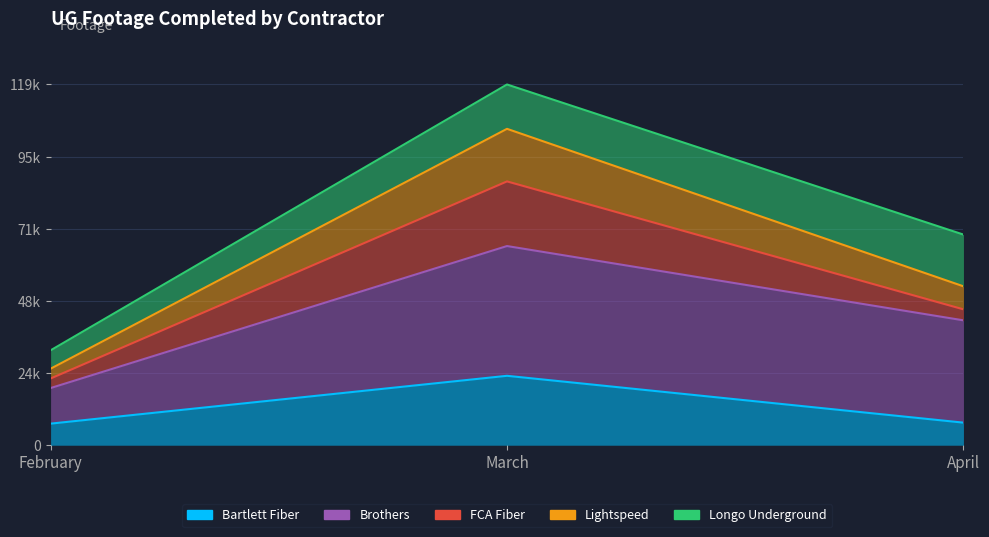

What is the value of the Lightspeed point at the 3rd from the left?

52412